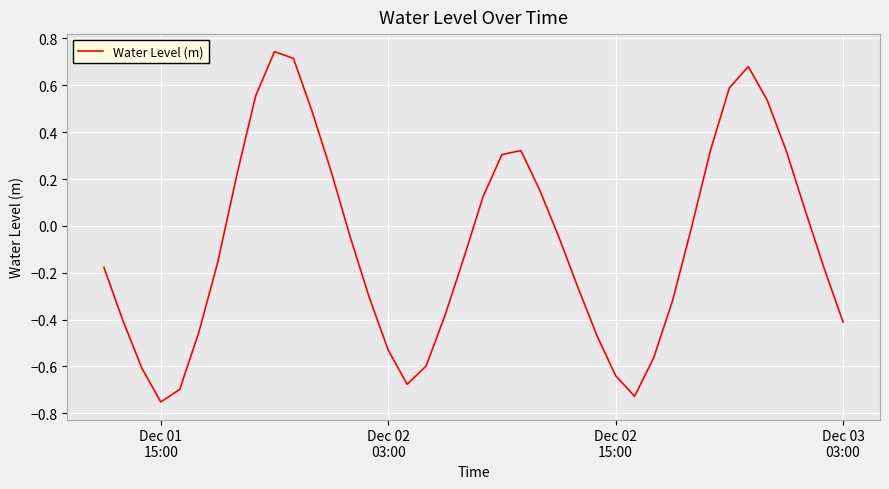

How many points are higher than both their immediate neighbors (excluding endpoints)?

3